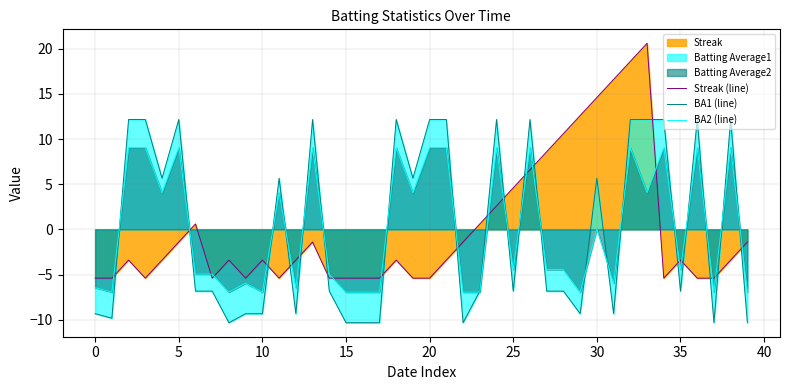

Read the Streak (line) value at 15.

-5.4